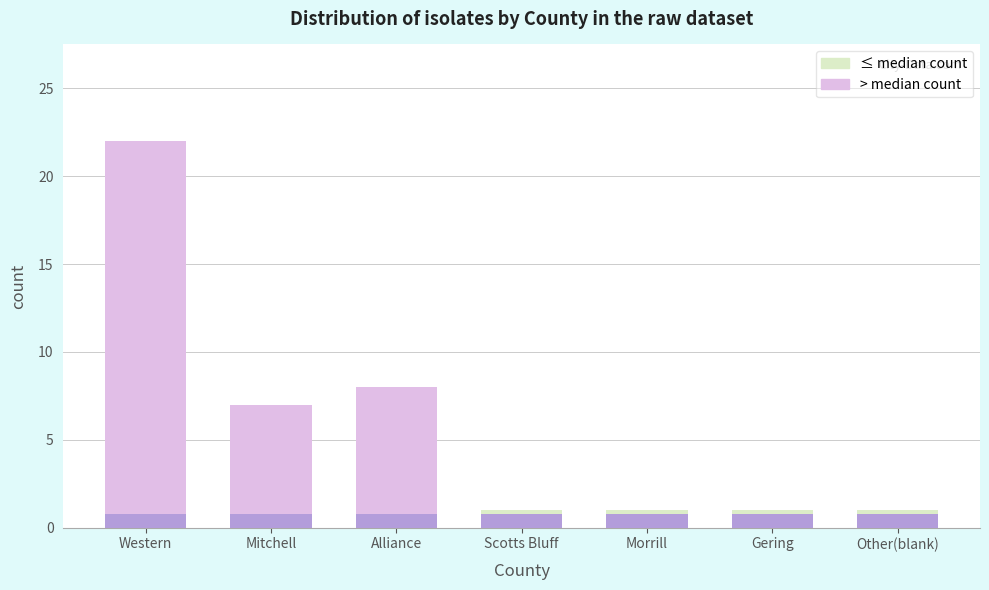

What is the difference between the second highest and minimum values in the > median count series?

8